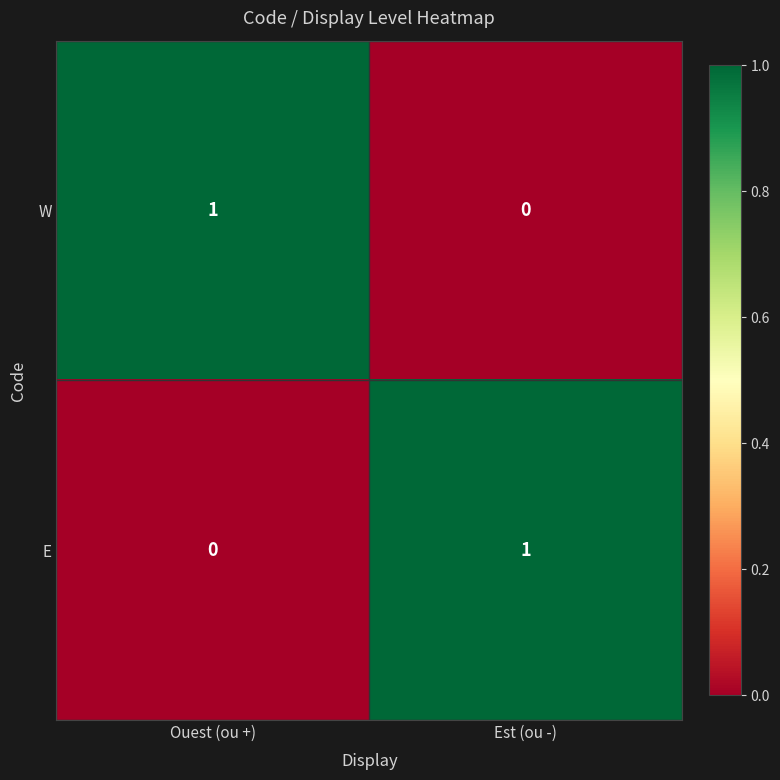

Reading right to left, transcribe all the data shown in this chart.

W: Est (ou -)=0	Ouest (ou +)=1
E: Est (ou -)=1	Ouest (ou +)=0